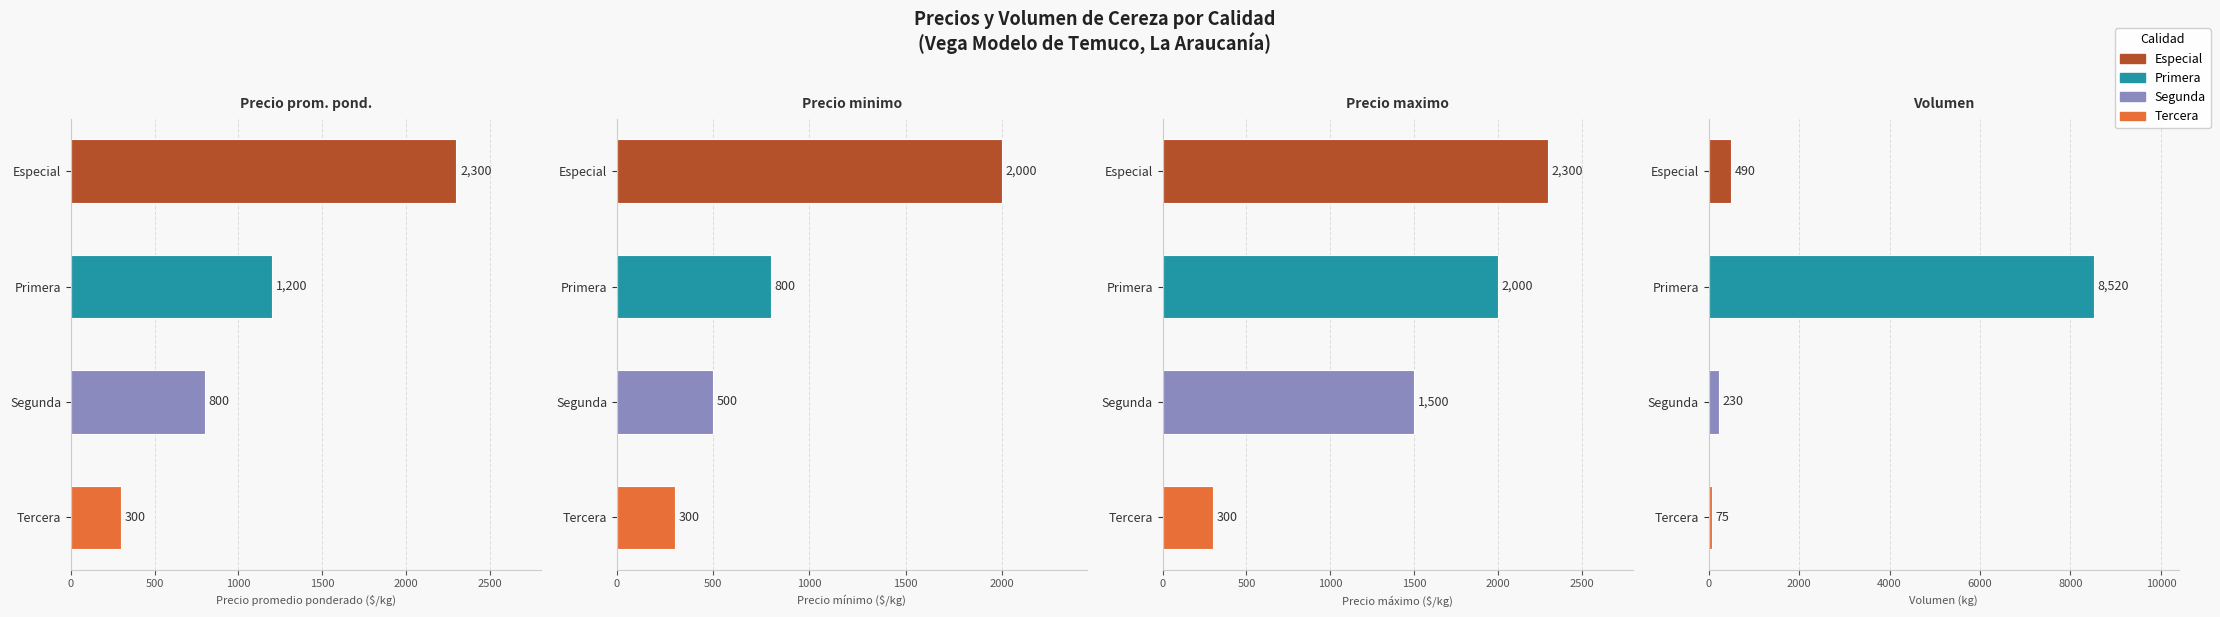

What is the value of the Precio promedio ponderado bar at the 3rd from the left?

800